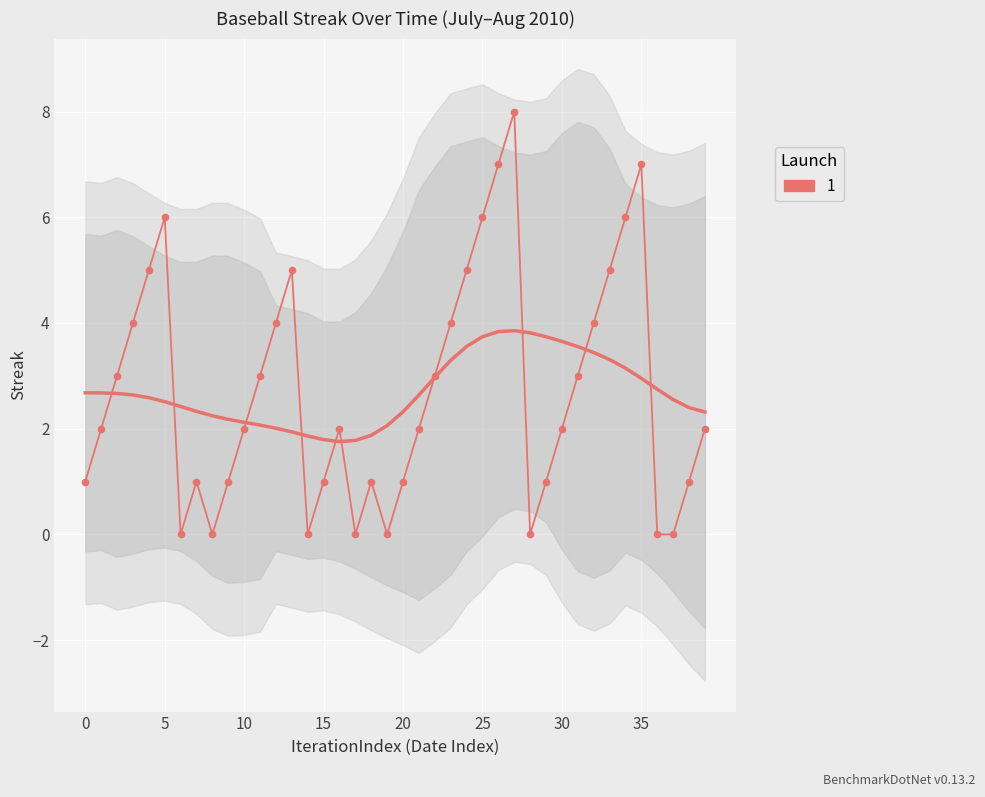

How many positive values are there?

32